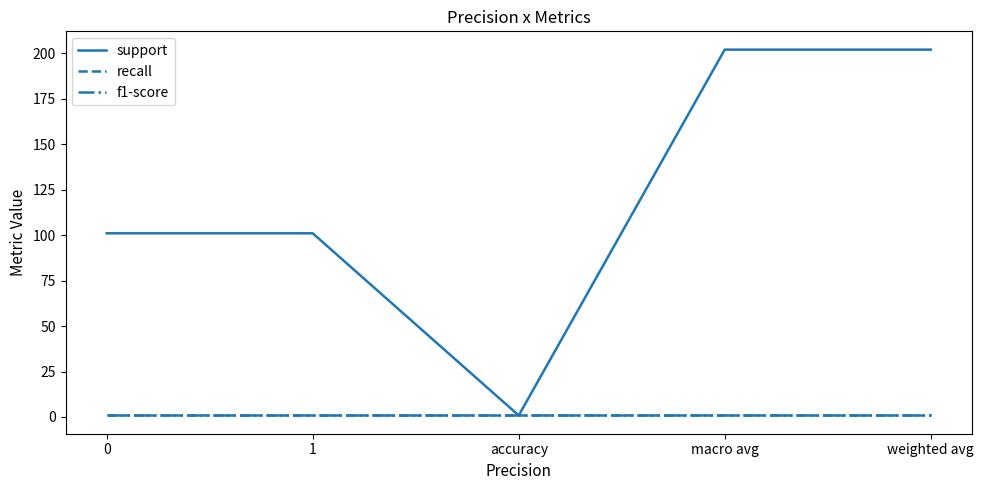

List the series in order of their peak value, lowest first.

recall, f1-score, support